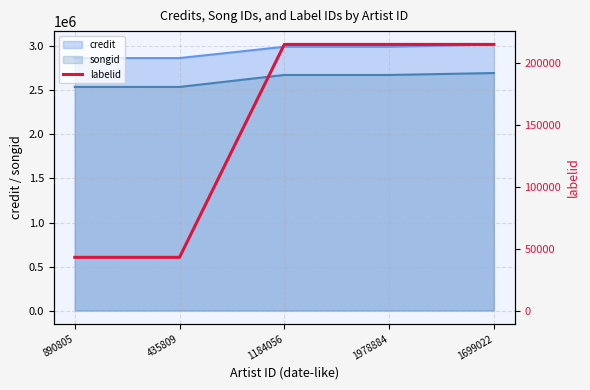

What position from the left is 1978884?

4